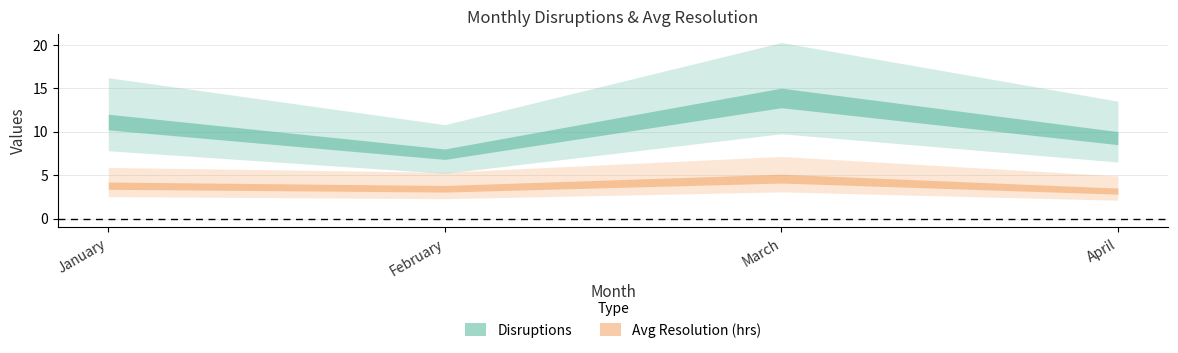

True or false: Disruptions and Avg Resolution (hrs) cross at least once.

False